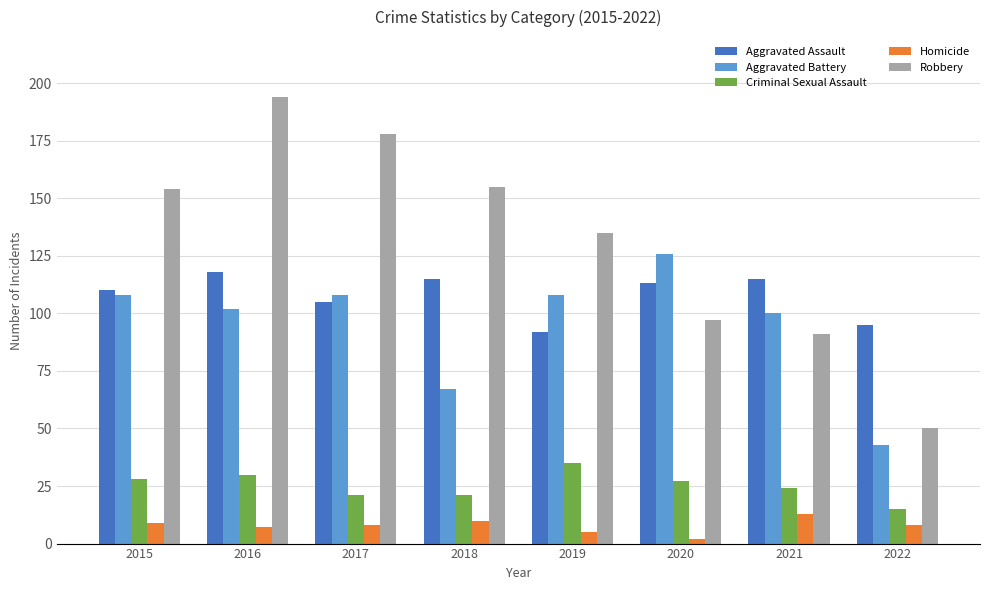

Reading left to right, what are all the values shown in this chart?

Aggravated Assault: 110	118	105	115	92	113	115	95
Aggravated Battery: 108	102	108	67	108	126	100	43
Criminal Sexual Assault: 28	30	21	21	35	27	24	15
Homicide: 9	7	8	10	5	2	13	8
Robbery: 154	194	178	155	135	97	91	50